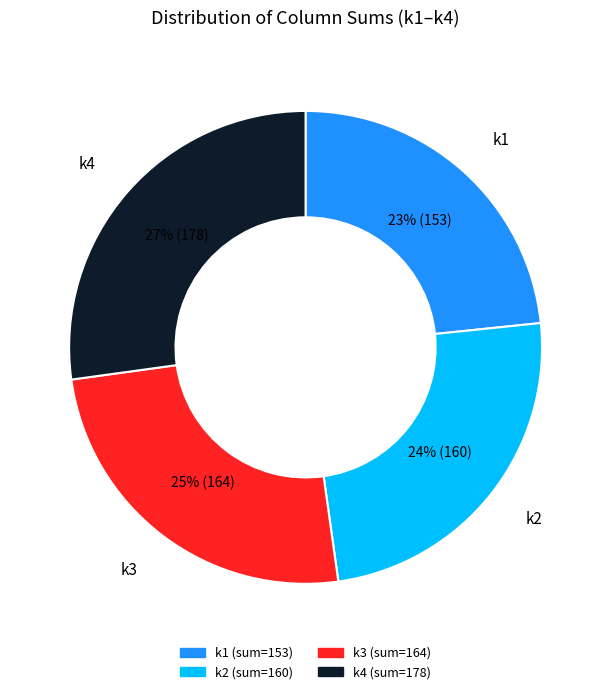

Count the number of slices in the pie.

4